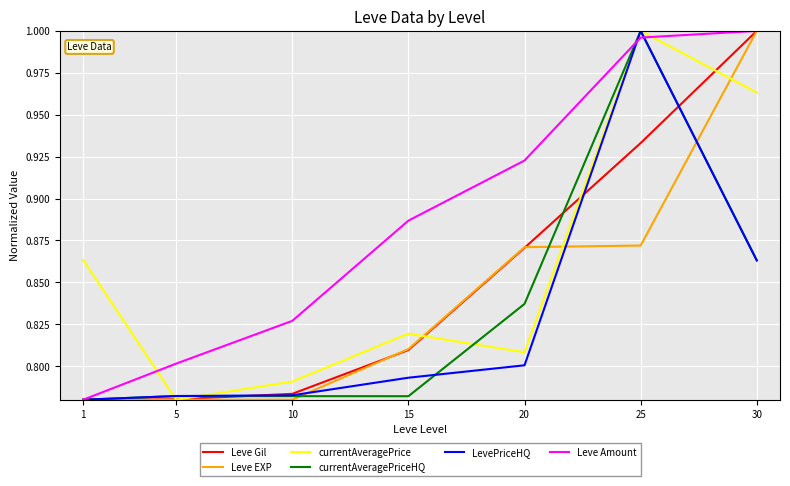

Where is LevePriceHQ nearest to the value 0?

1